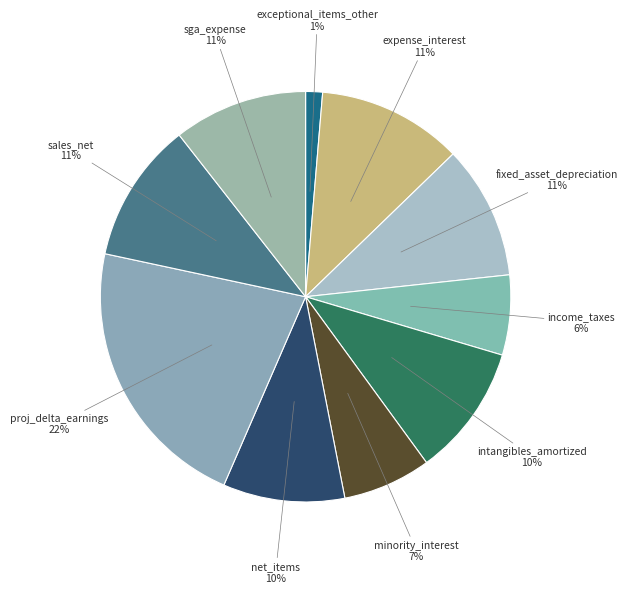

Which category has the smallest portion of the pie?

exceptional_items_other